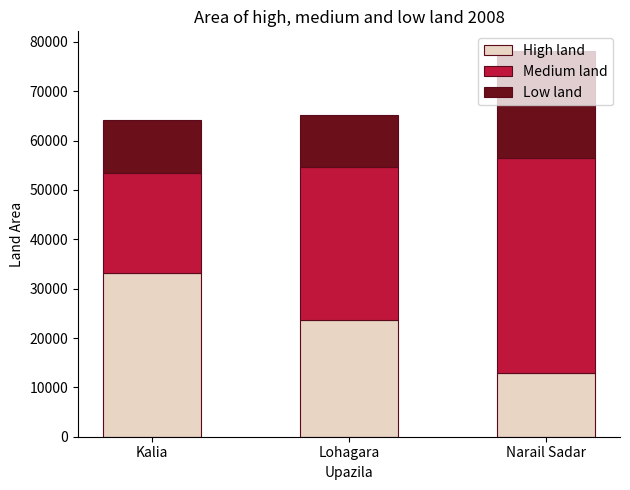

What is the approximate value of High land at Narail Sadar?

12986